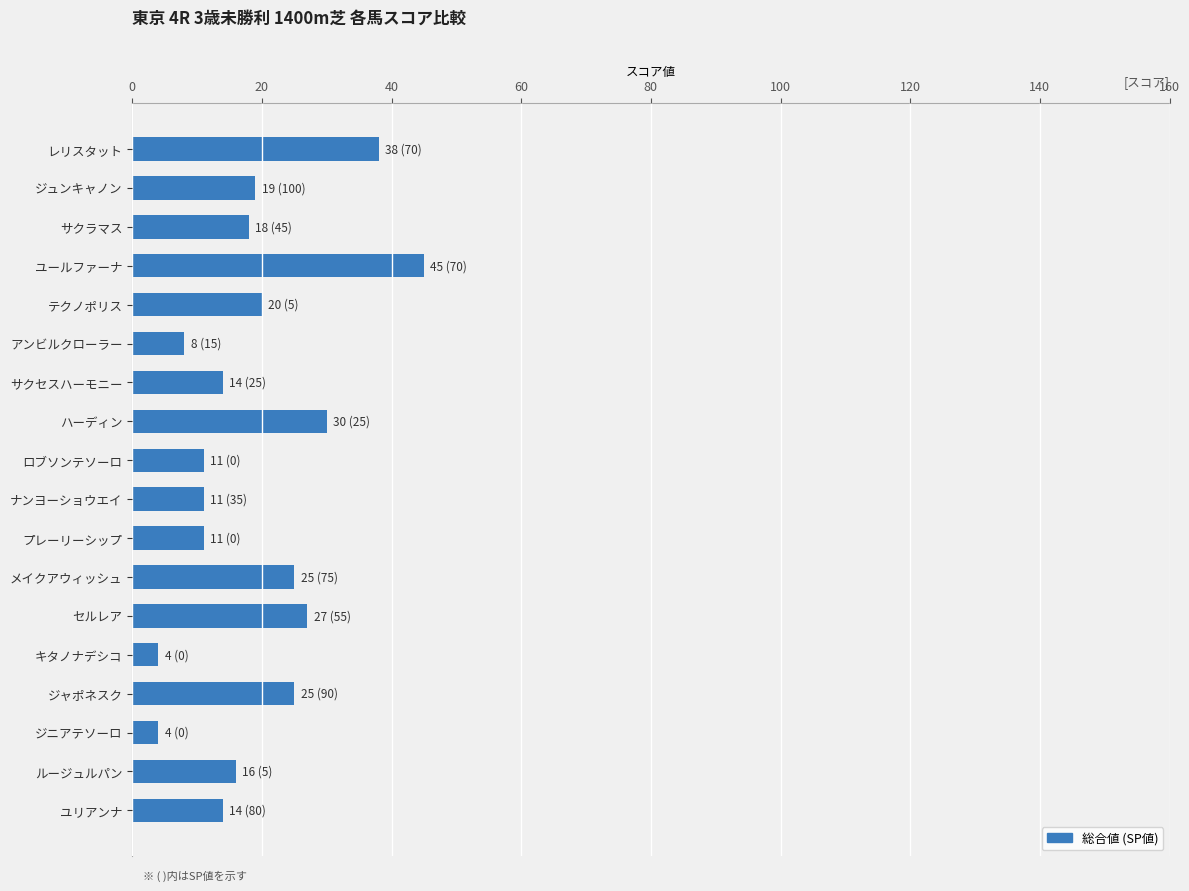

What is the label of the 10th bar from the bottom?

ロブソンテソーロ